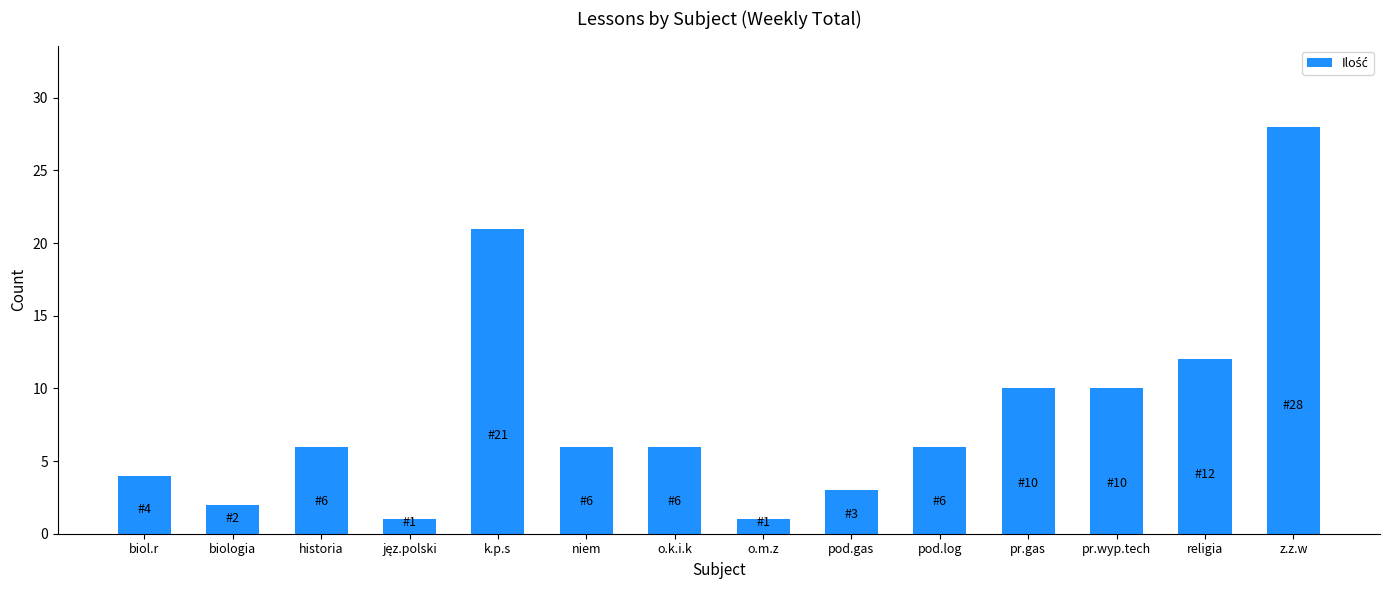

How many bars are there in total?

14